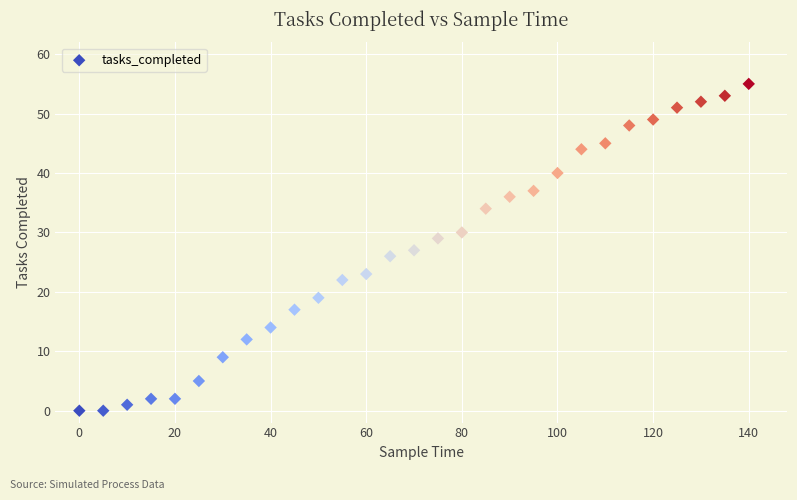

What is the range of Y values (max minus min)?

55